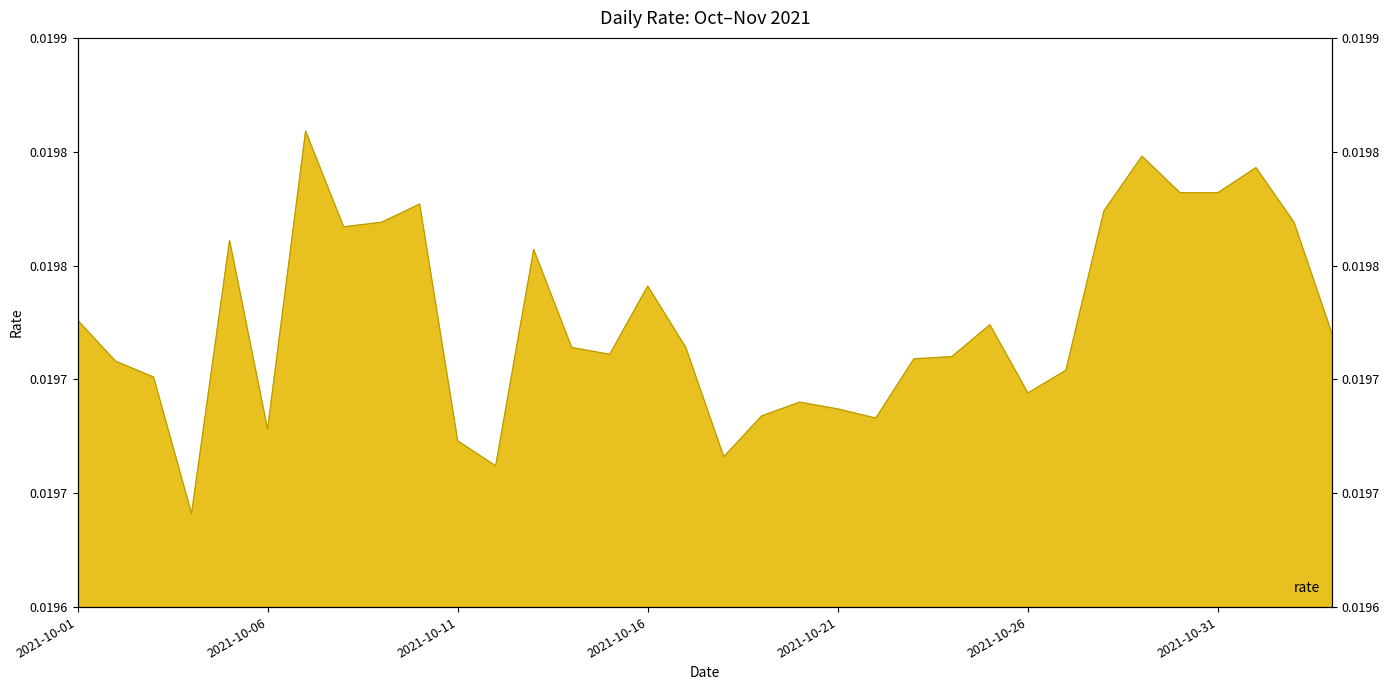

What is the label of the 14th point from the right?

2021-10-21